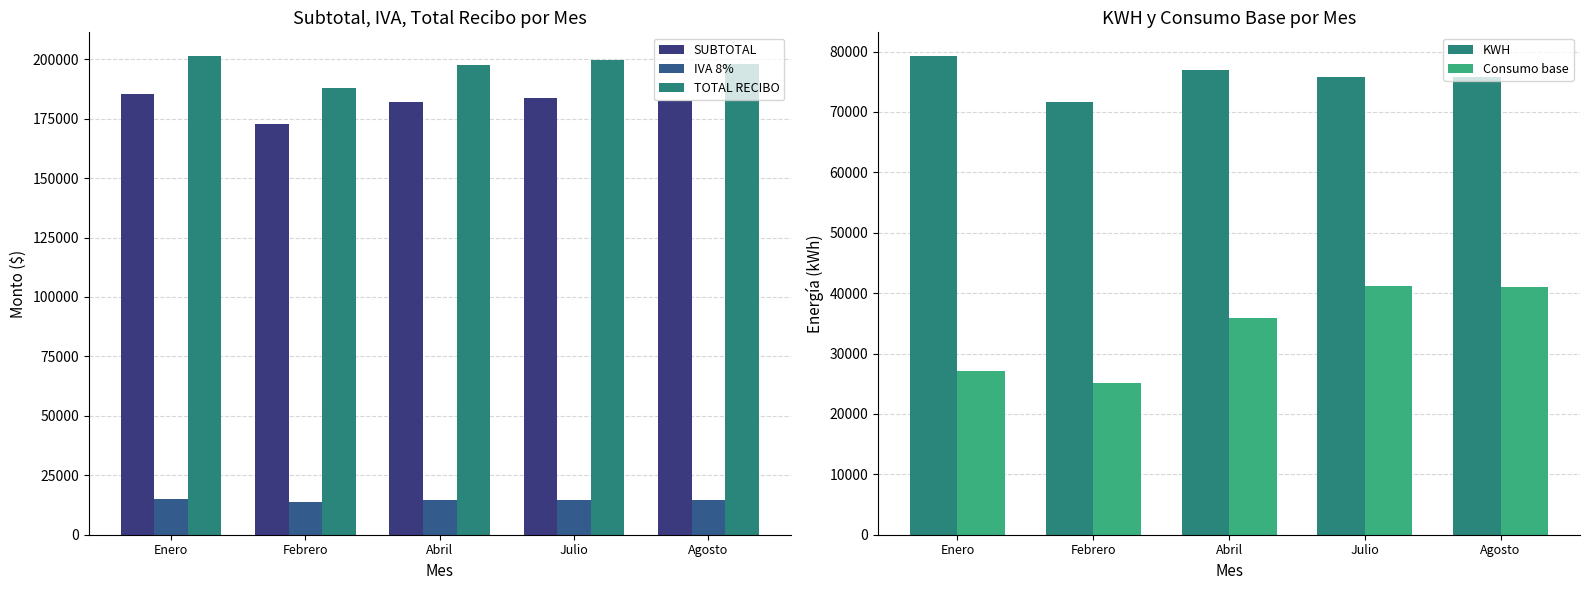

What value does the TOTAL RECIBO series have at Agosto?

198132.0